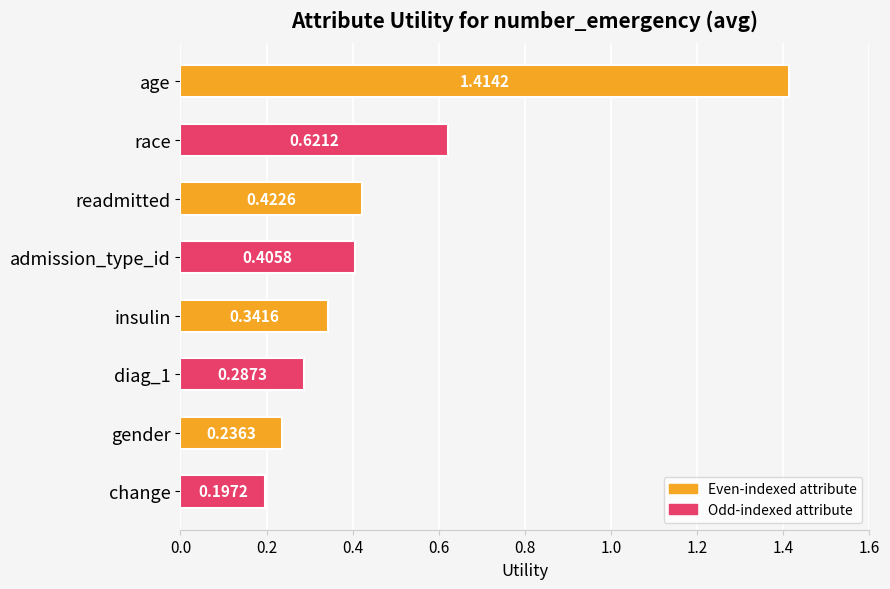

Which label corresponds to the smallest value in the chart?

change